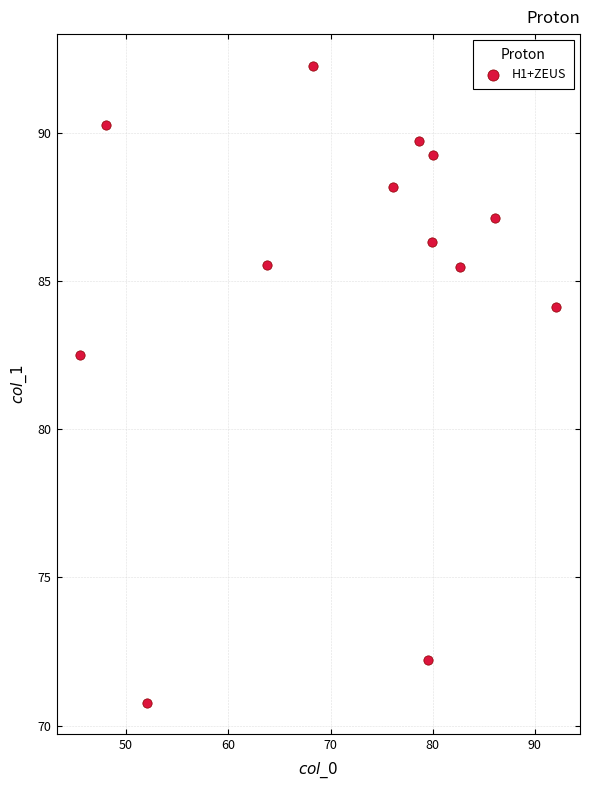

What is the range of Y values (max minus min)?

21.5